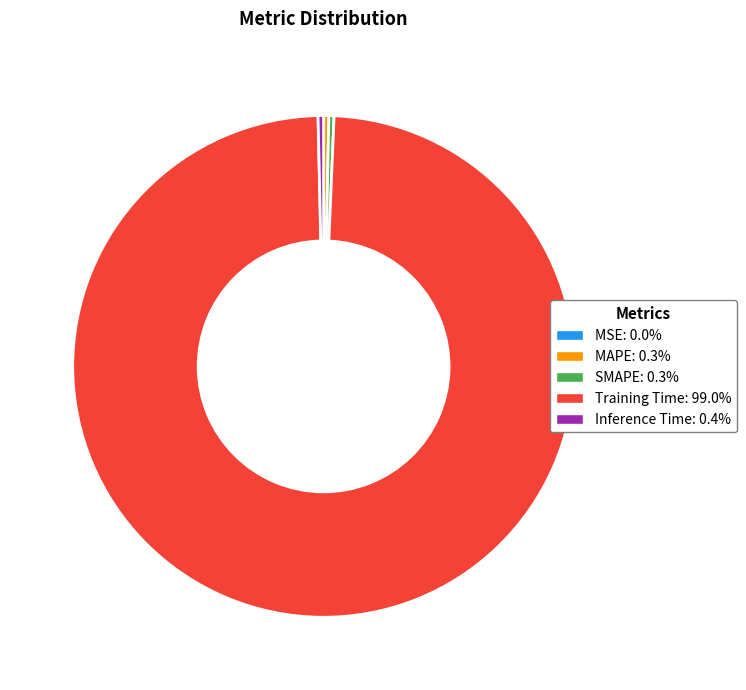

Is there a majority slice in this chart?

Yes